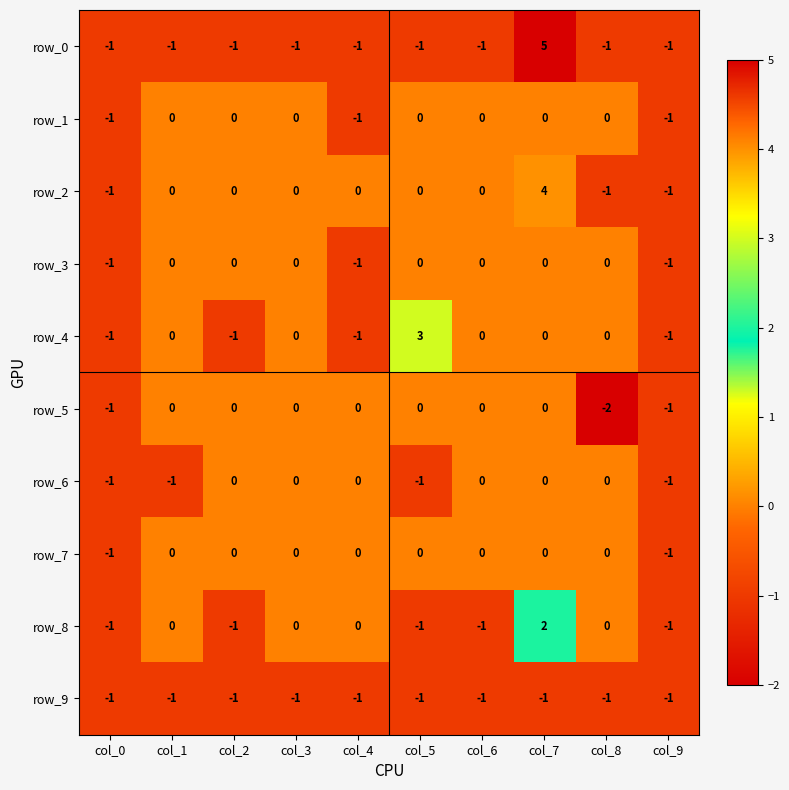

Reading left to right, transcribe all the data shown in this chart.

row_0: -1	-1	-1	-1	-1	-1	-1	5	-1	-1
row_1: -1	0	0	0	-1	0	0	0	0	-1
row_2: -1	0	0	0	0	0	0	4	-1	-1
row_3: -1	0	0	0	-1	0	0	0	0	-1
row_4: -1	0	-1	0	-1	3	0	0	0	-1
row_5: -1	0	0	0	0	0	0	0	-2	-1
row_6: -1	-1	0	0	0	-1	0	0	0	-1
row_7: -1	0	0	0	0	0	0	0	0	-1
row_8: -1	0	-1	0	0	-1	-1	2	0	-1
row_9: -1	-1	-1	-1	-1	-1	-1	-1	-1	-1